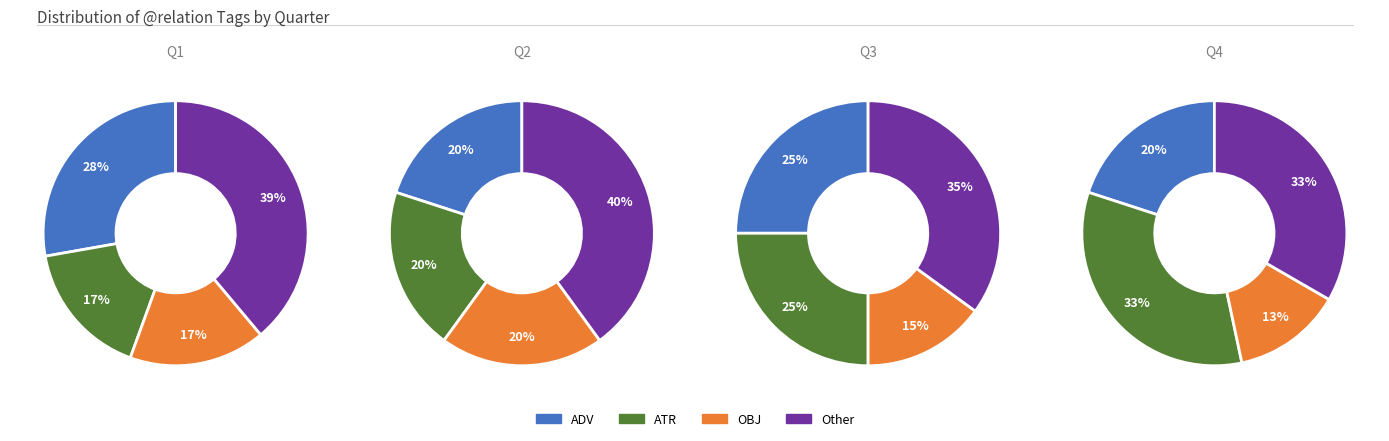

Does any single category account for the majority?

No